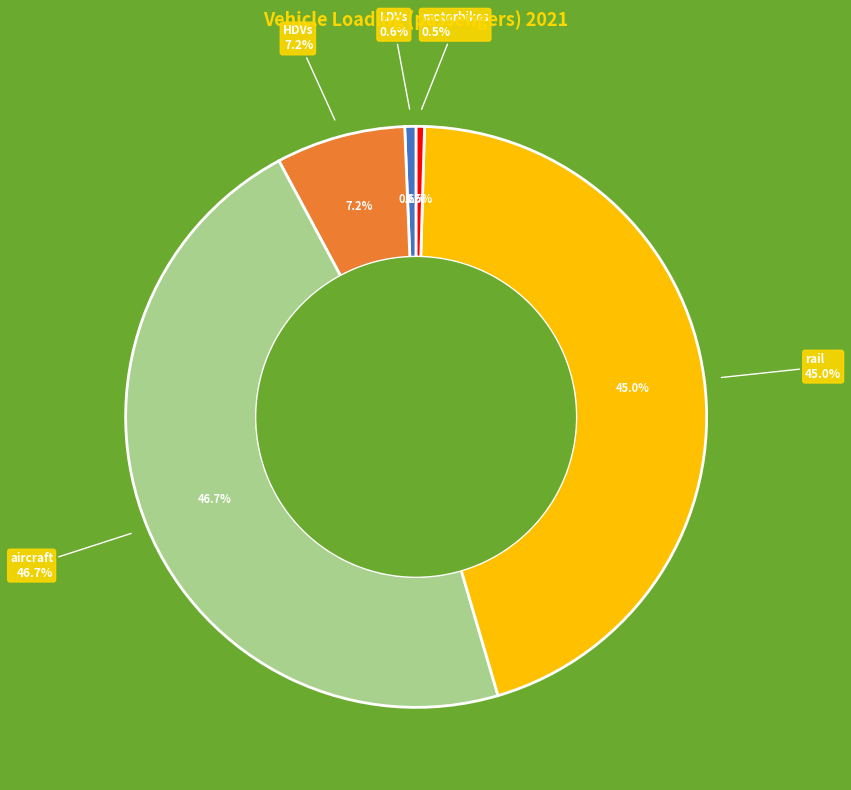

To the nearest percent, what is the average slice percentage?

20%